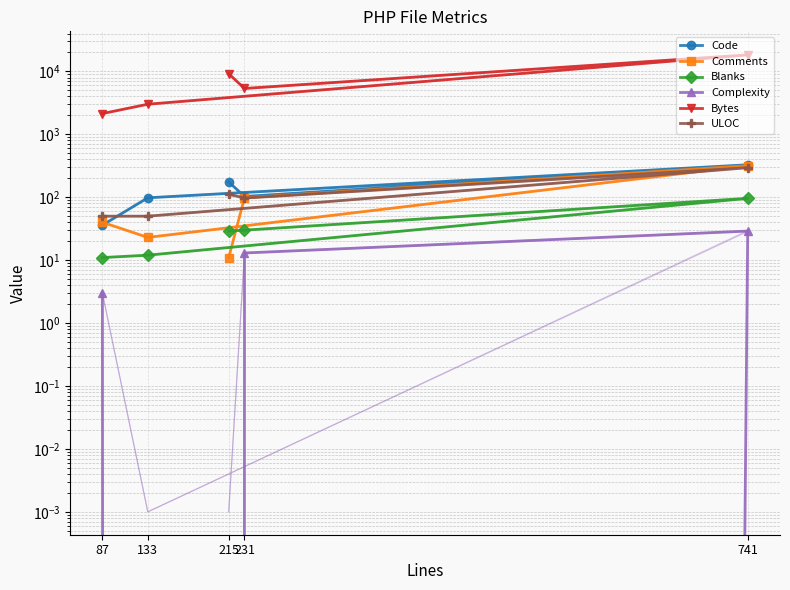

True or false: ULOC and Complexity intersect in this chart.

False